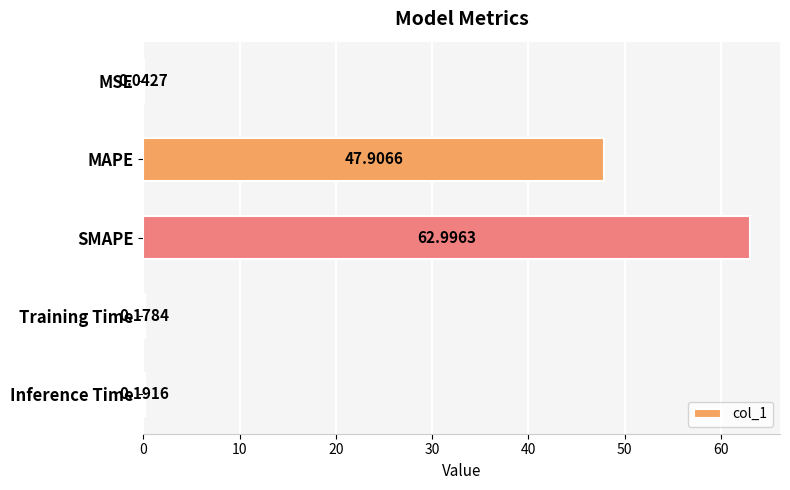

Does the chart contain stacked bars?

No